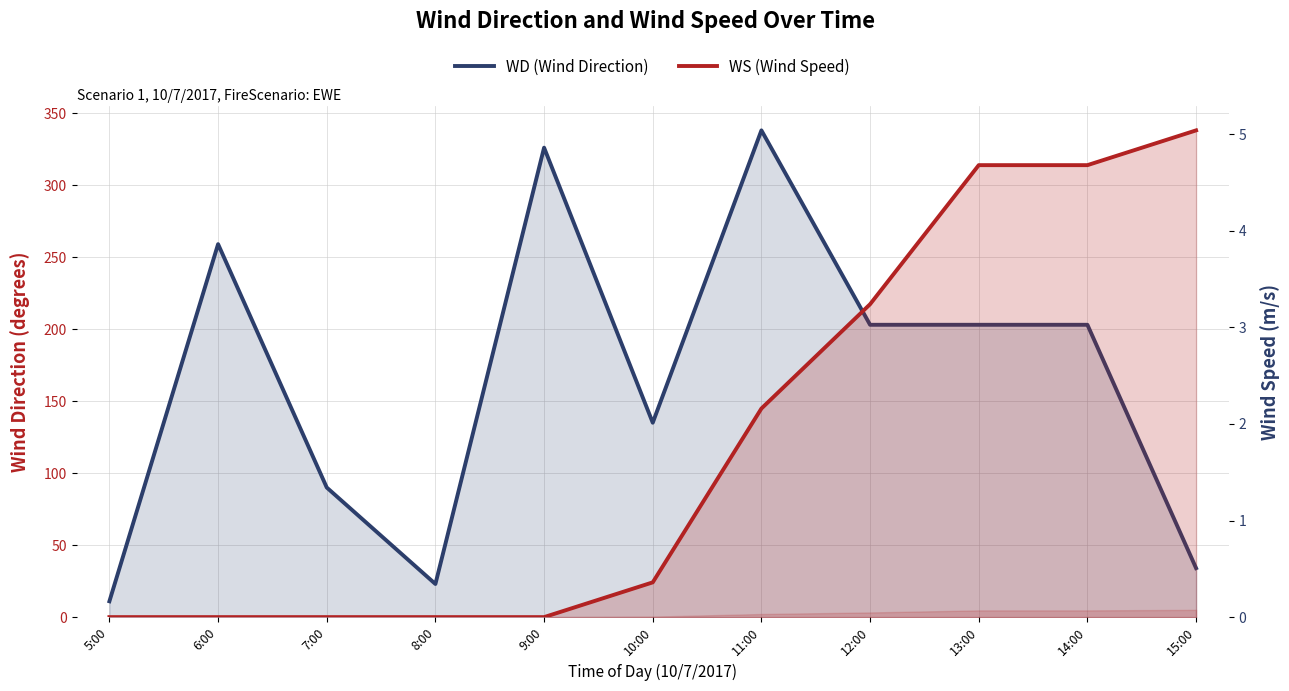

Is the value of WS (Wind Speed) at 15:00 greater than the value of WD (Wind Direction) at 11:00?

No